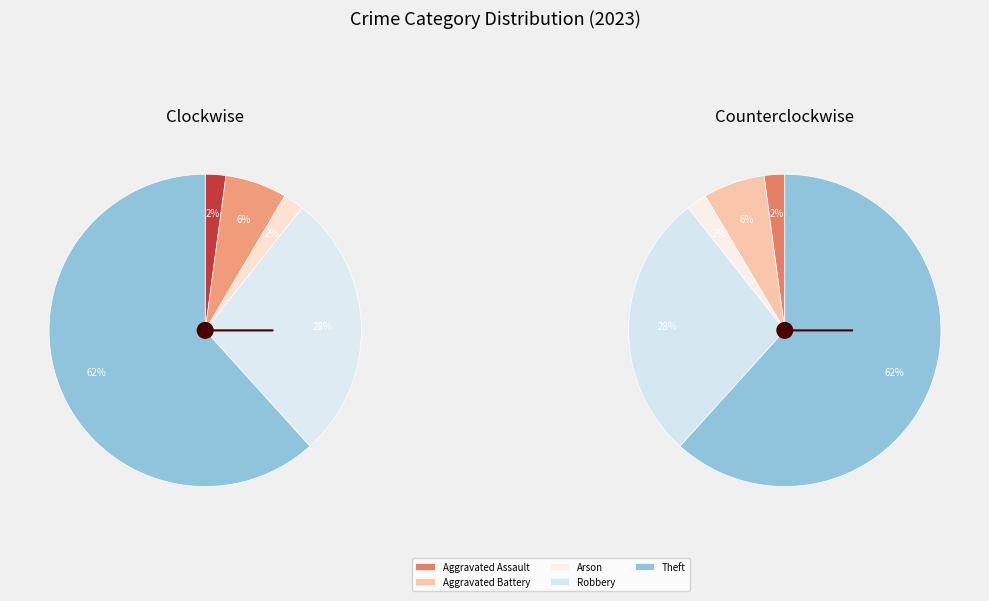

Does Theft represent more than half of the total?

Yes